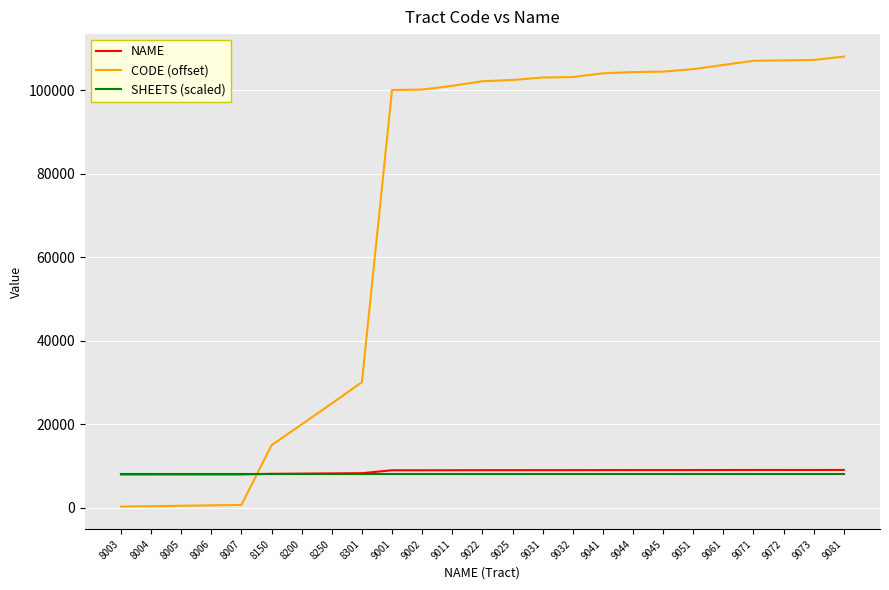

Which series has the largest total across all categories?

CODE (offset)